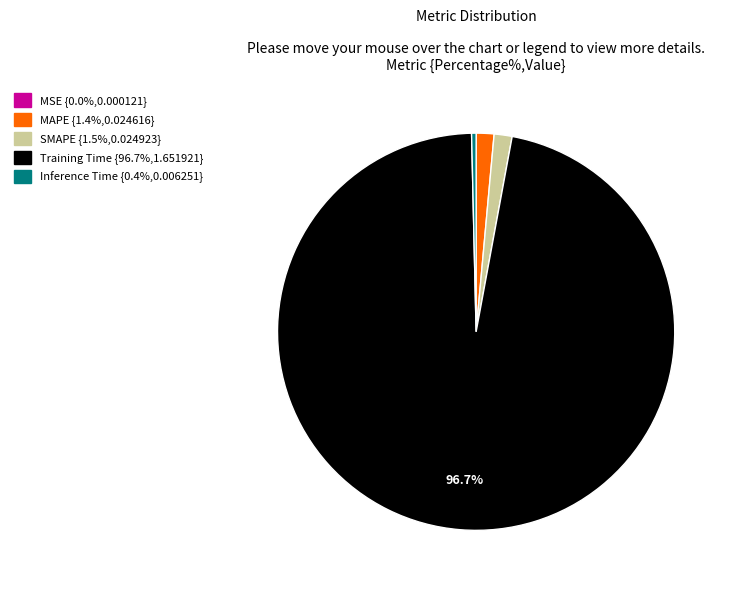

Which category has the biggest portion of the pie?

Training Time